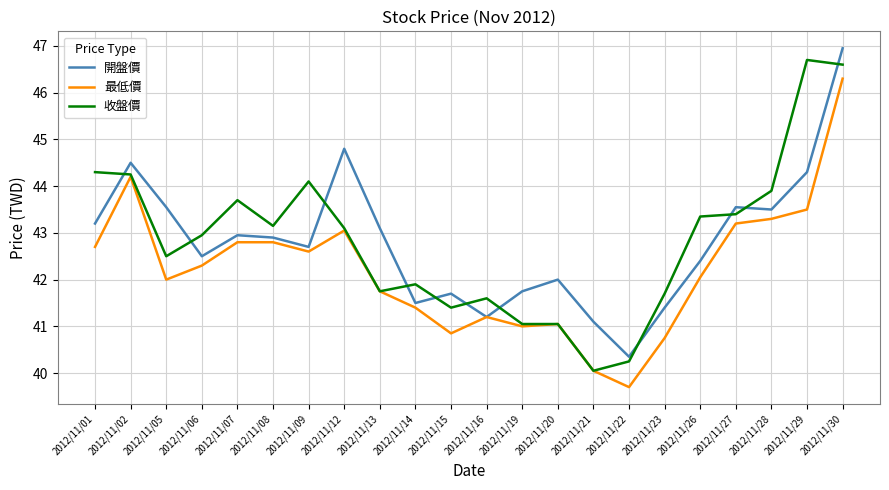

The 收盤價 series shows 55.8 at 2012/11/16. True or false?

False